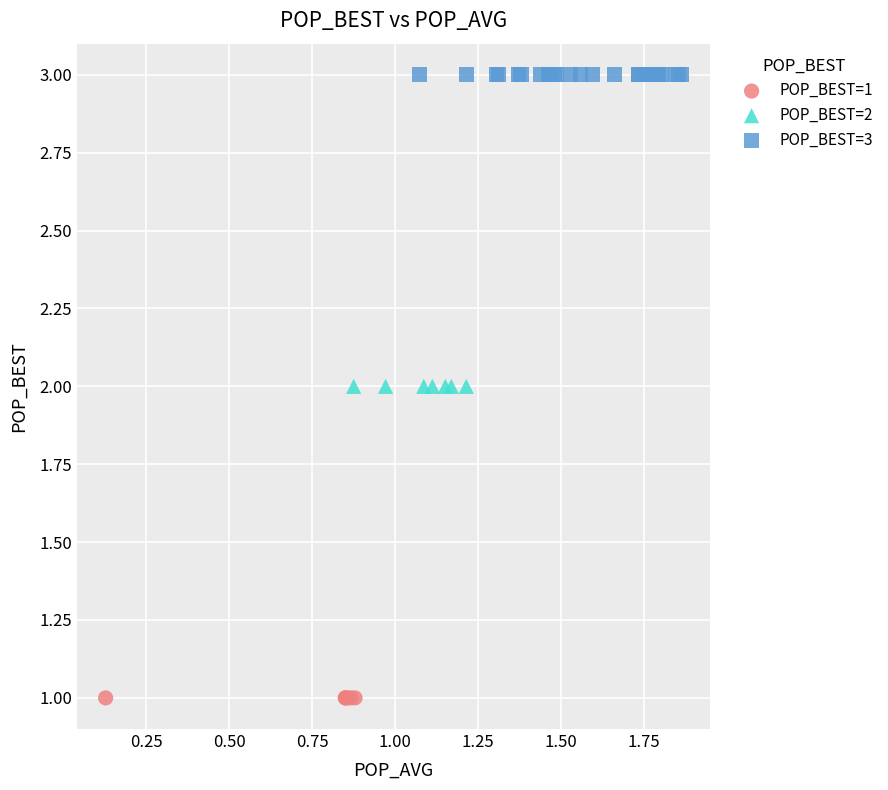

Which series reaches the minimum Y coordinate?

POP_BEST=1